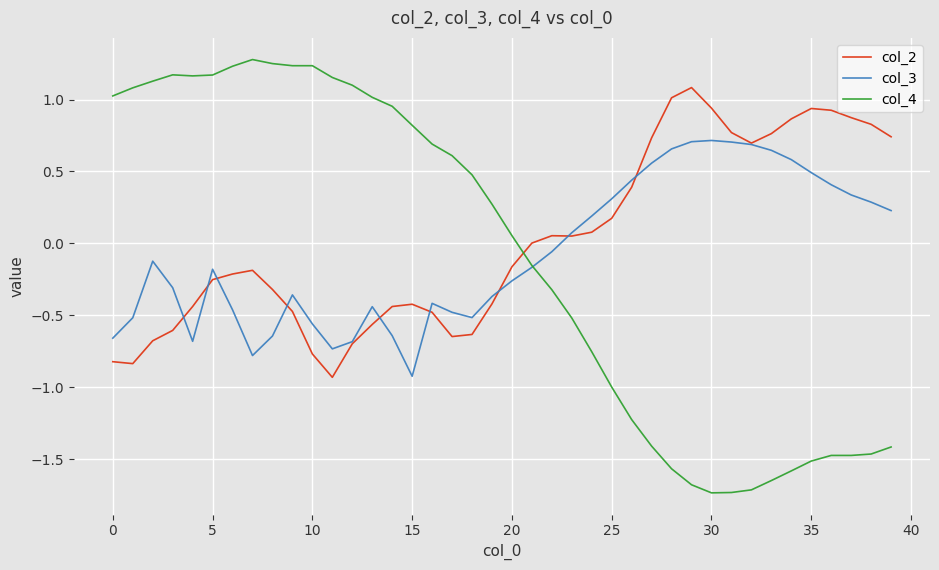

What is the highest value of the col_4 series?

1.3